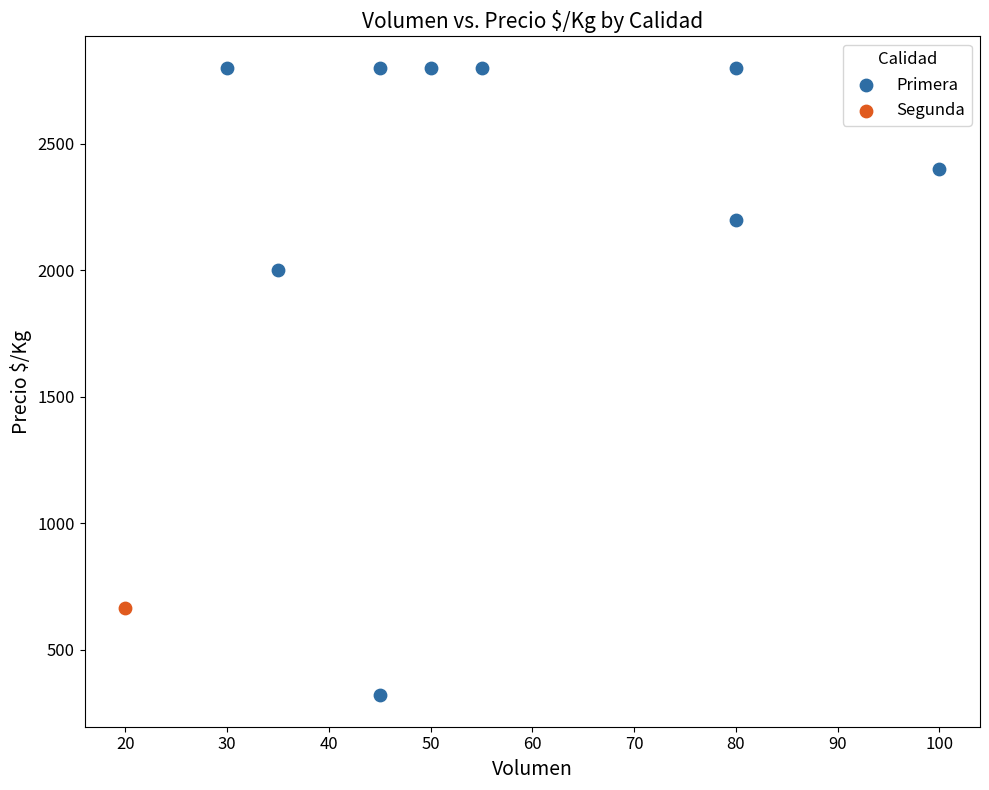

What are all the series names shown in the legend?

Primera, Segunda